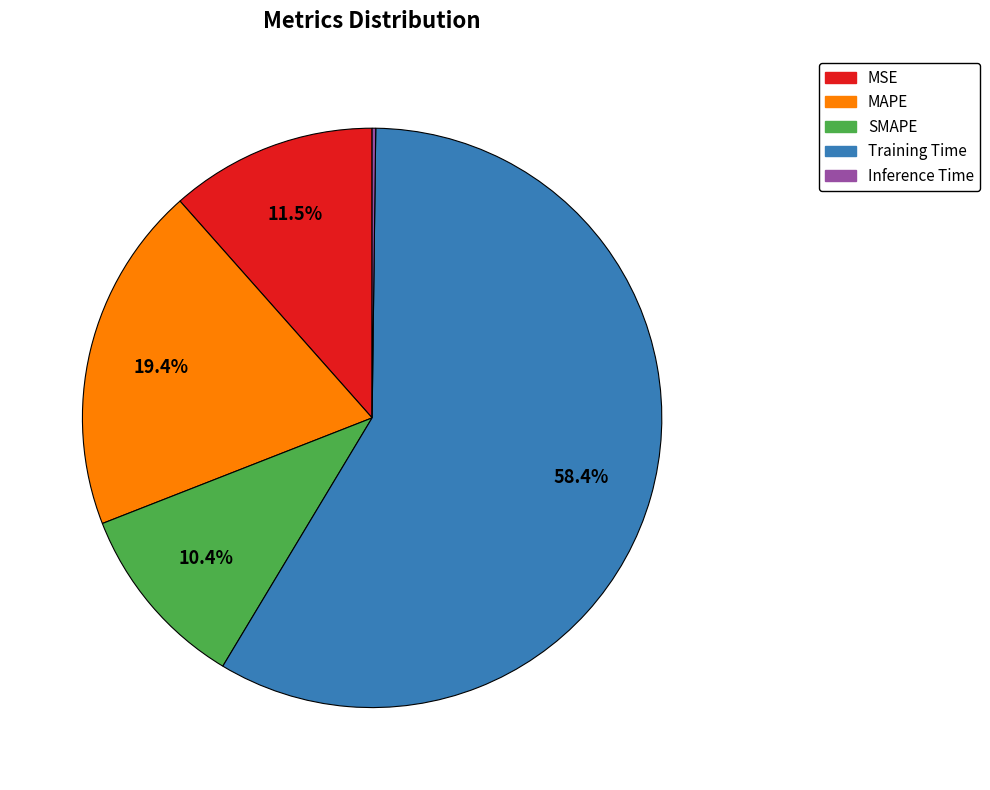

What is the total percentage of MSE and MAPE?

30.9%